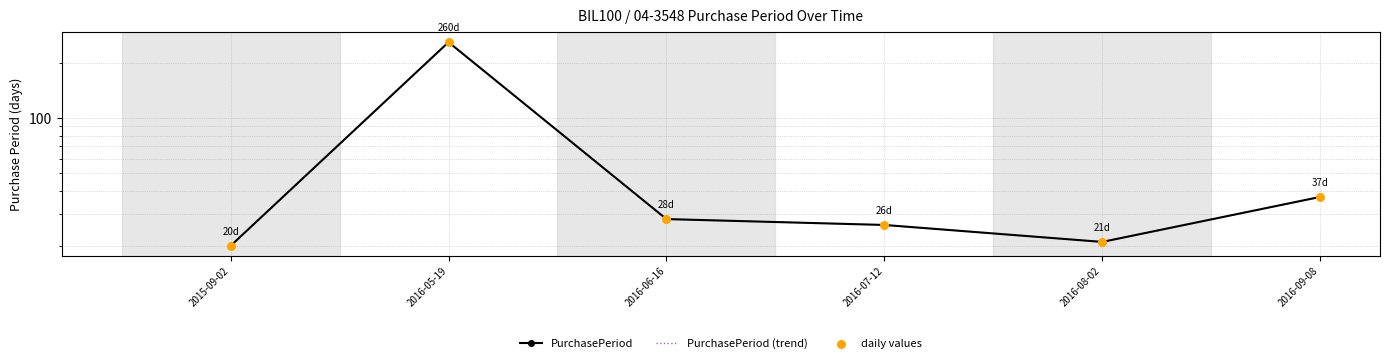

Which series contains the lowest Y value?

PurchasePeriod